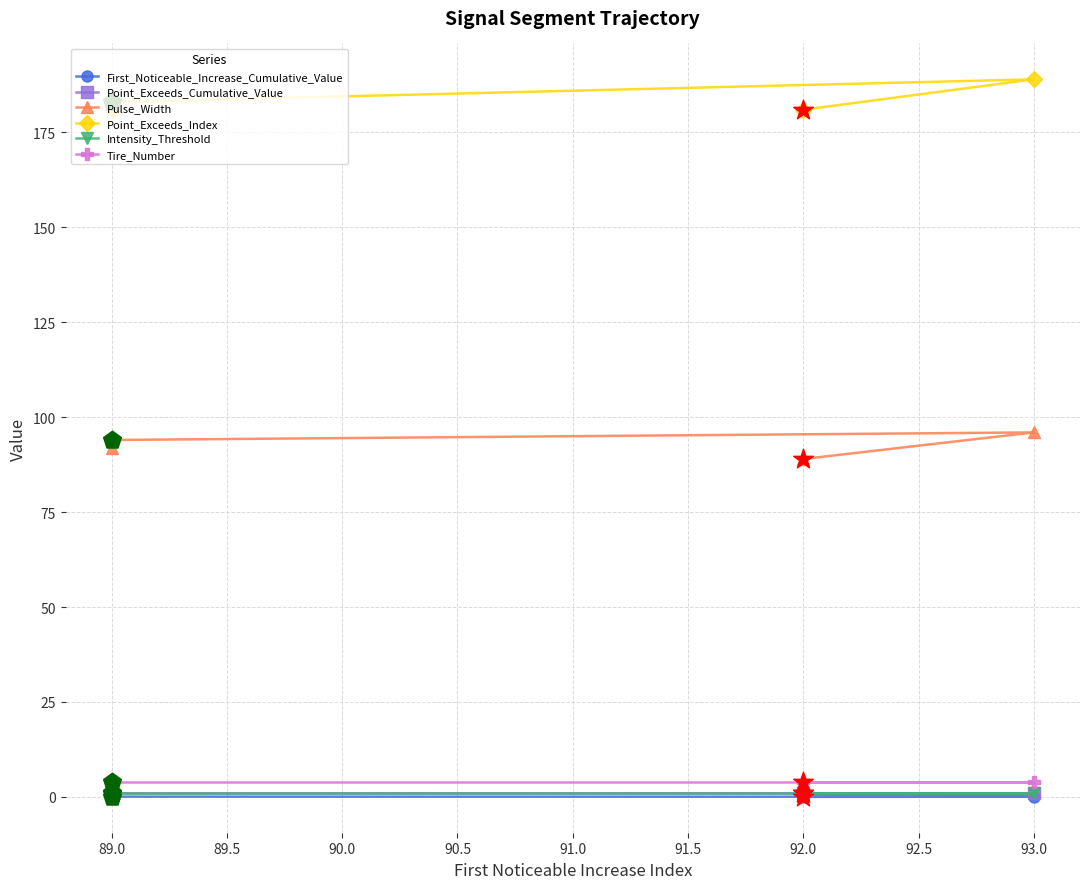

What is the total value across all series at 89.0?

282.9